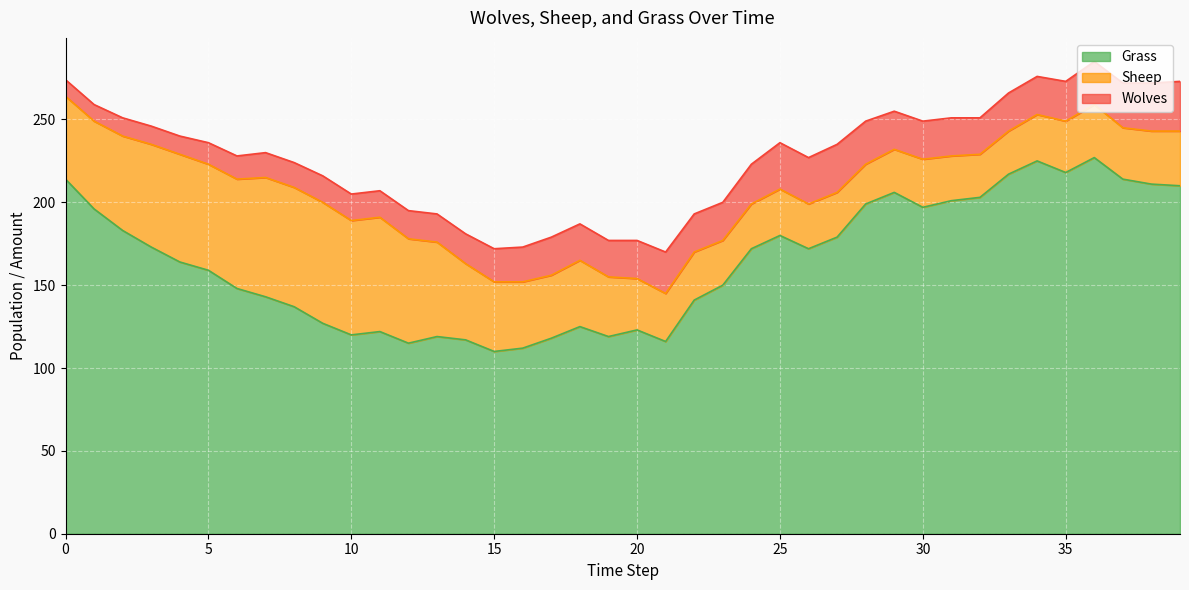

List the labels in order of Grass value, largest first.

36, 34, 35, 33, 0, 37, 38, 39, 29, 32, 31, 28, 30, 1, 2, 25, 27, 3, 24, 26, 4, 5, 23, 6, 7, 22, 8, 9, 18, 20, 11, 10, 13, 19, 17, 14, 21, 12, 16, 15